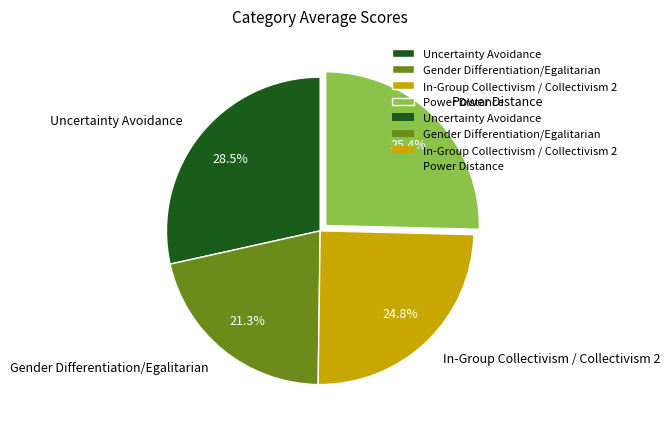

Between In-Group Collectivism / Collectivism 2 and Power Distance, which is larger?

Power Distance